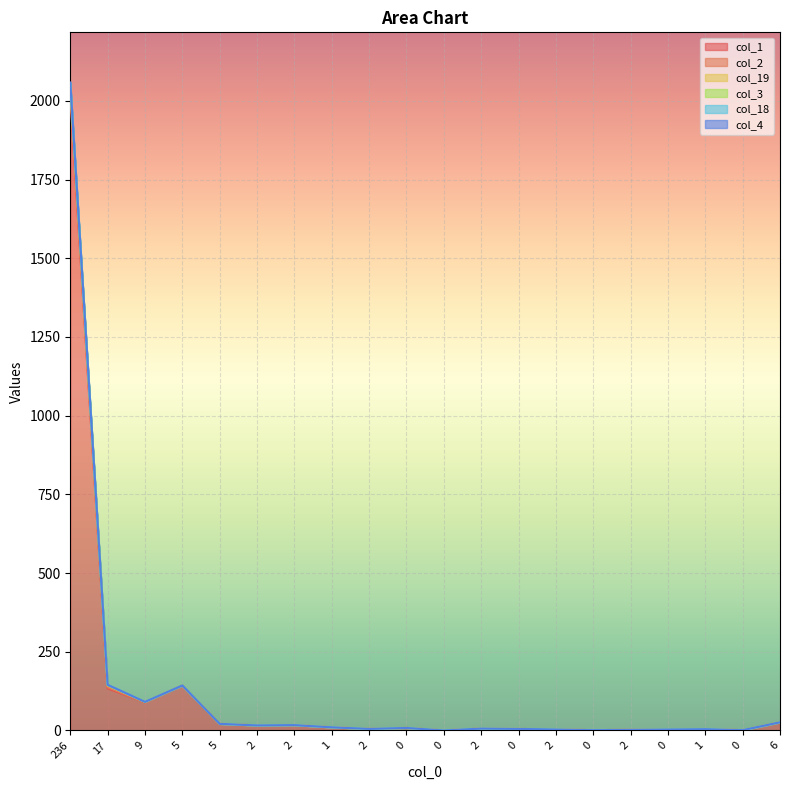

The col_18 series shows 1 at 0. True or false?

True